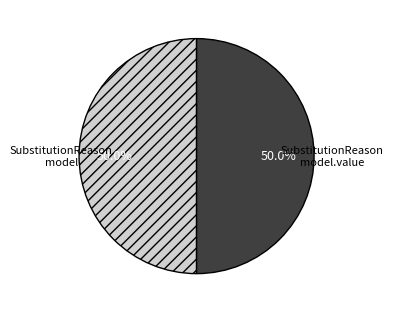

Approximately how many times larger is the value at SubstitutionReason model.value compared to SubstitutionReason model?

1.0